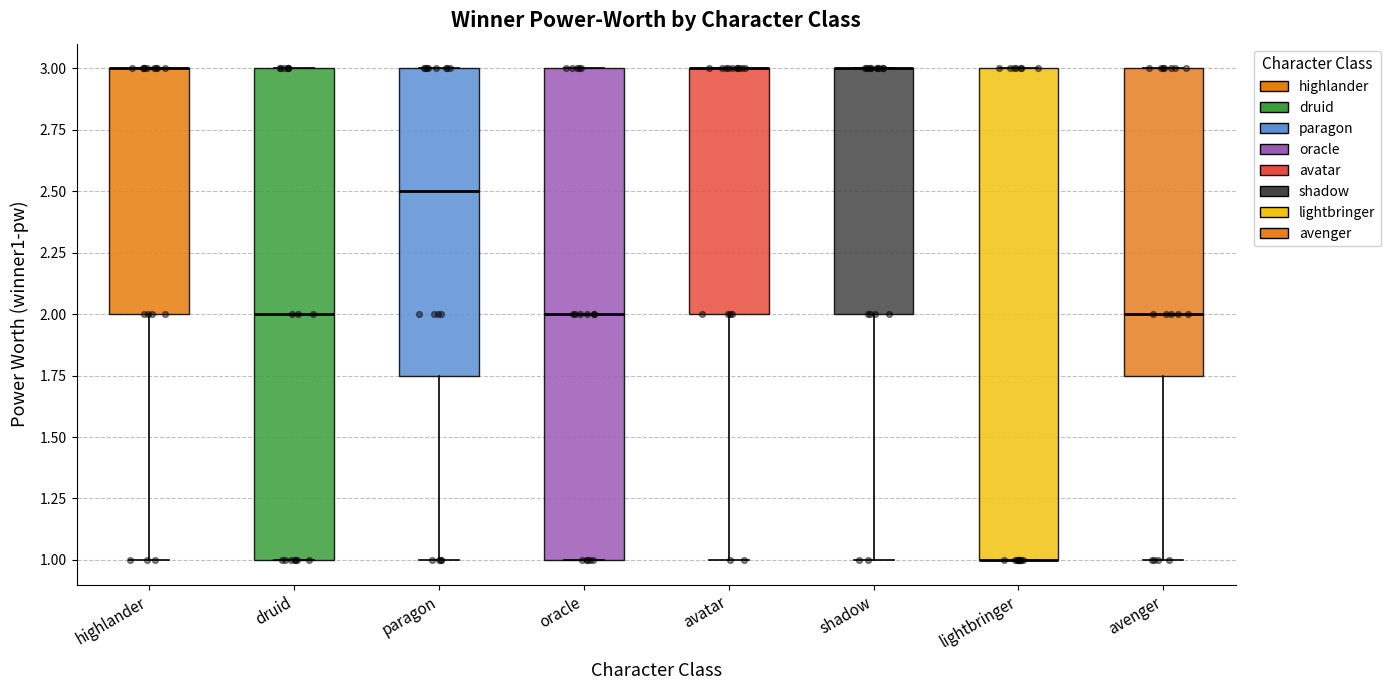

Where is the lower edge of the box for oracle on the y-axis? The values are not printed on the chart, so give them approximately, as read against the axis.

1.00